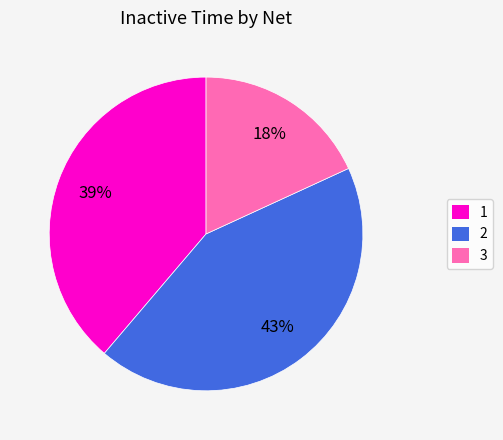

Do 1 and 2 together represent more than half of the pie?

Yes